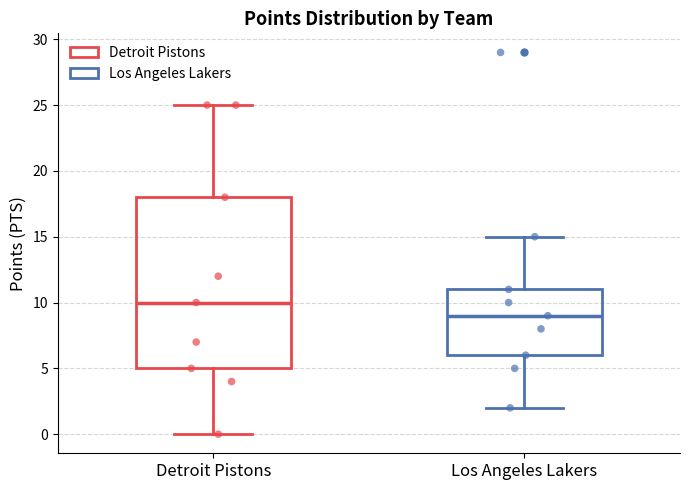

Where does the upper whisker of the box for Detroit Pistons end on the y-axis? The values are not printed on the chart, so give them approximately, as read against the axis.

25